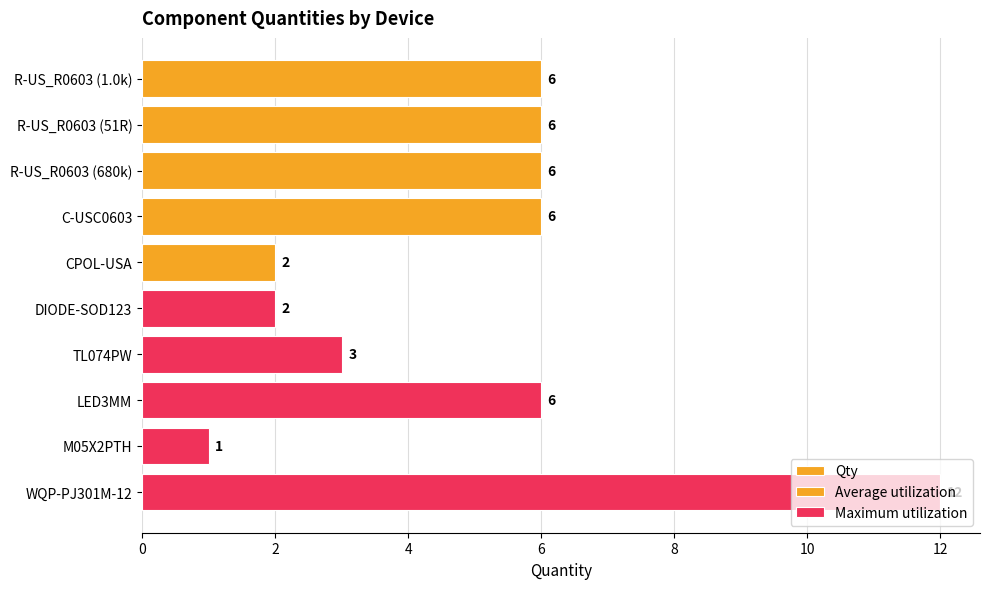

The value at C-USC0603 is 6. True or false?

True